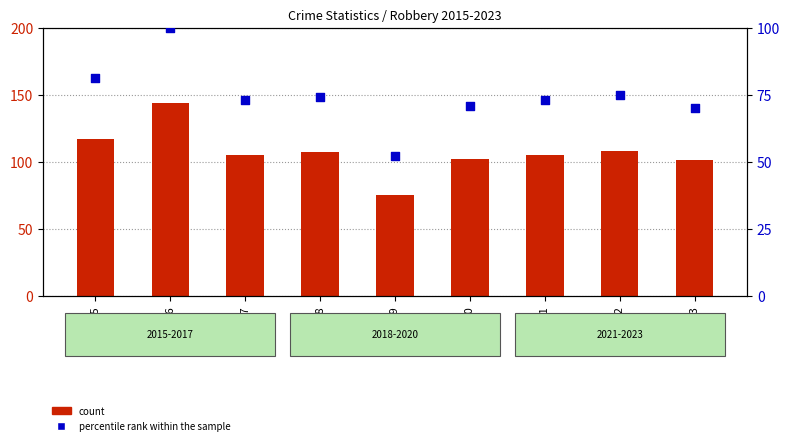

What are all the series names shown in the legend?

count, percentile rank within the sample